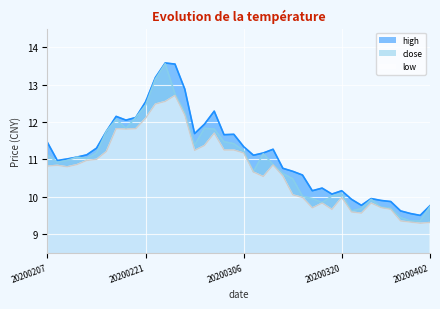

What is the difference between the second highest and second lowest values in the low series?

3.2